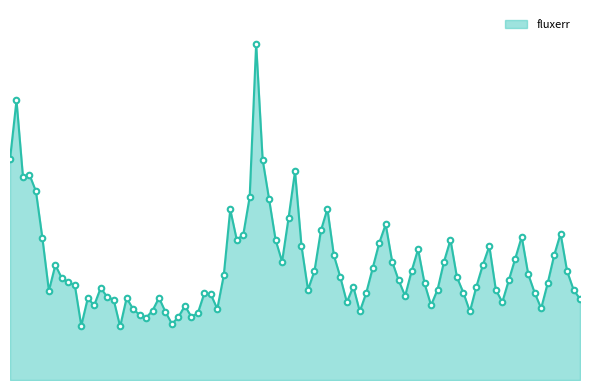

Does the chart have visible grid lines?

No